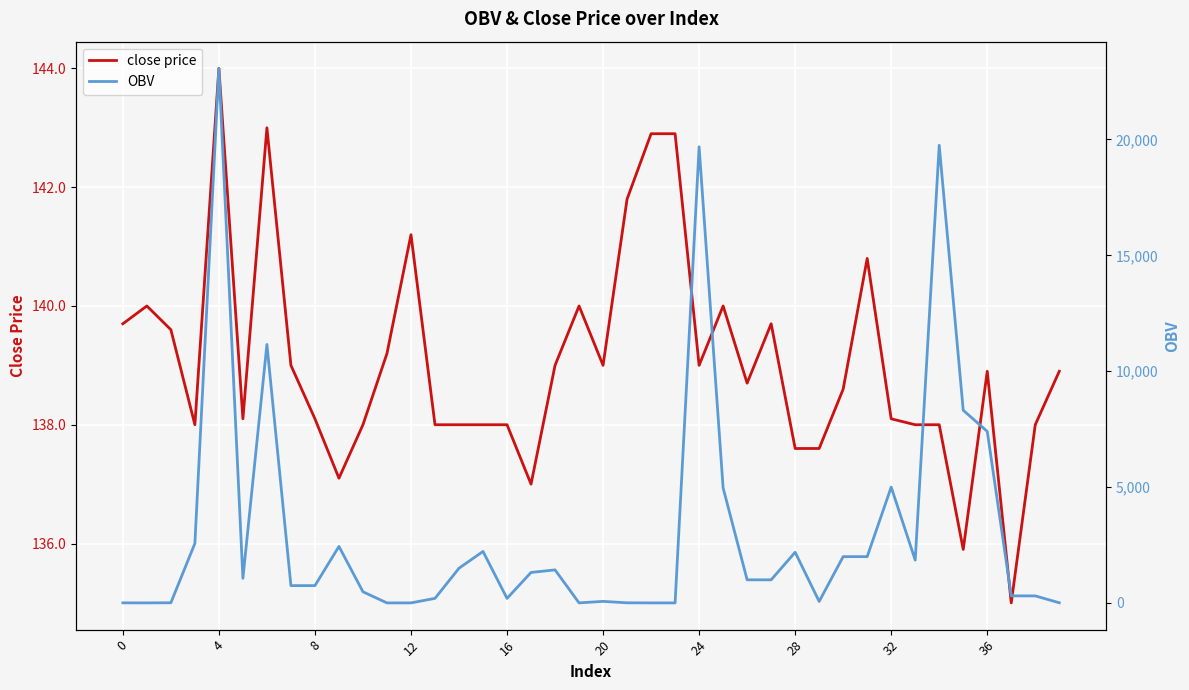

Is this an area chart (filled region under the line)?

No